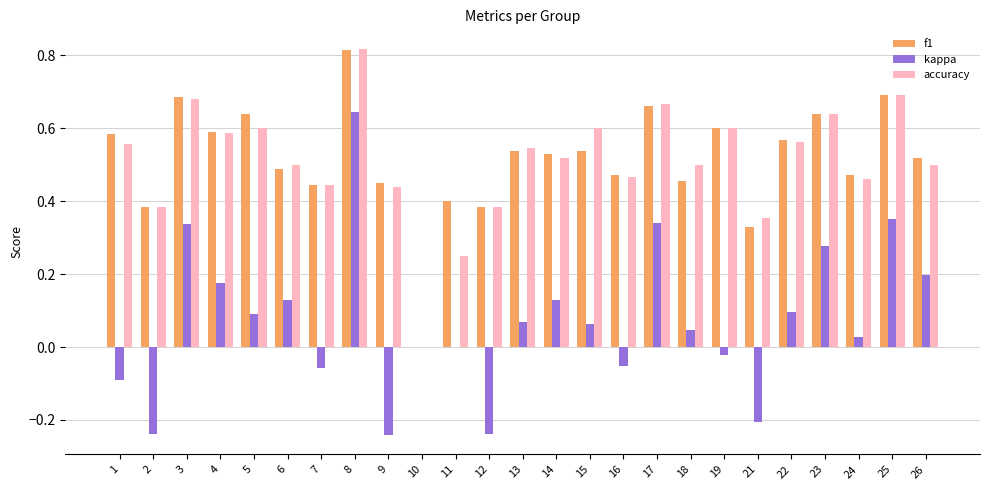

What are all the series names shown in the legend?

f1, kappa, accuracy